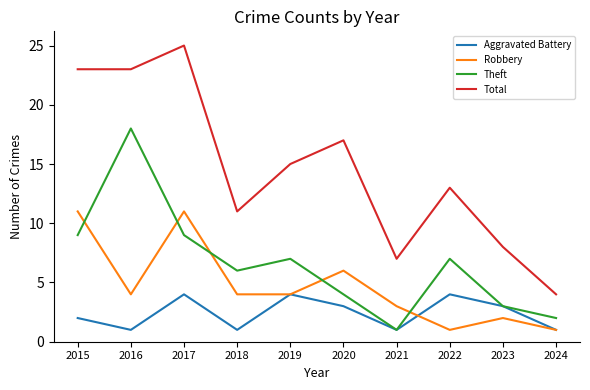

What is the total value across all series at 2016?

46